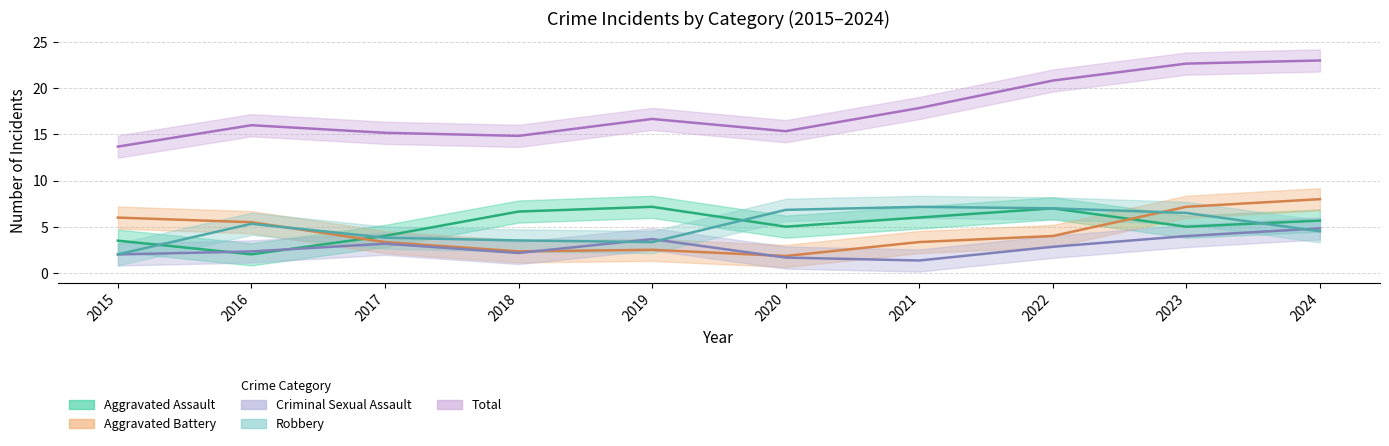

At which label does Robbery reach its peak?

2020